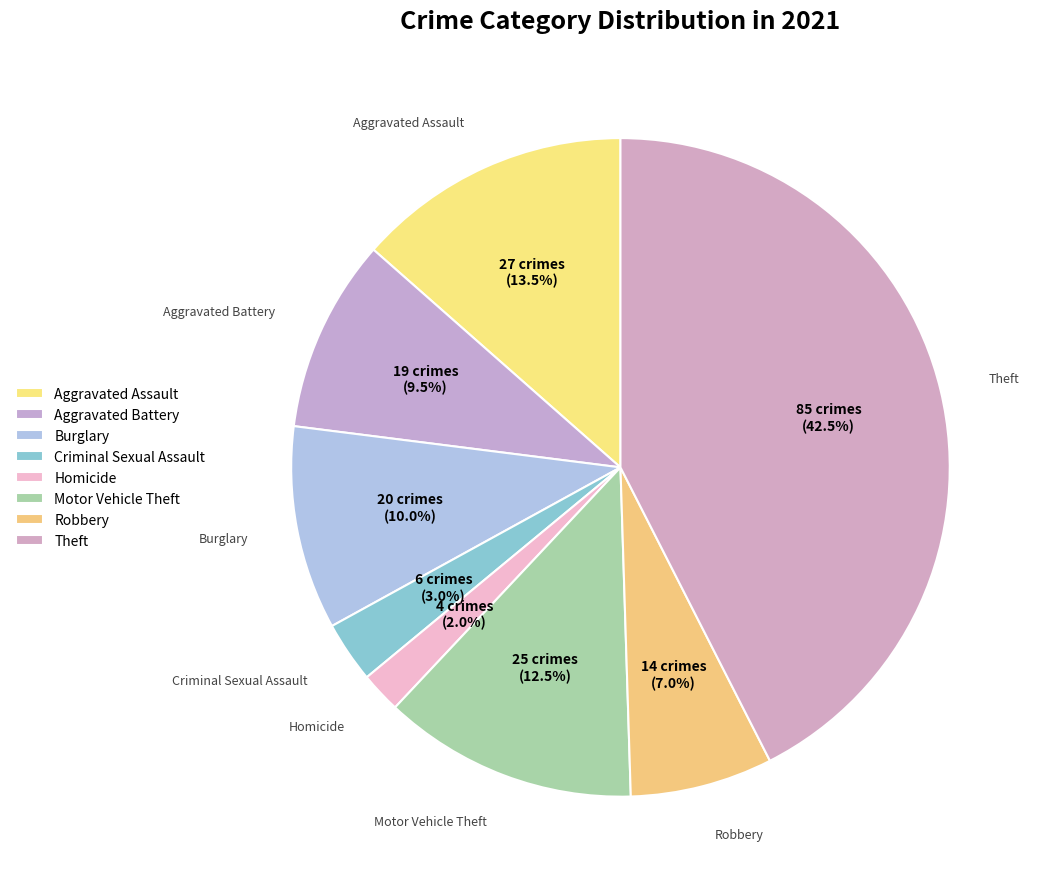

How many segments does this pie chart have?

8